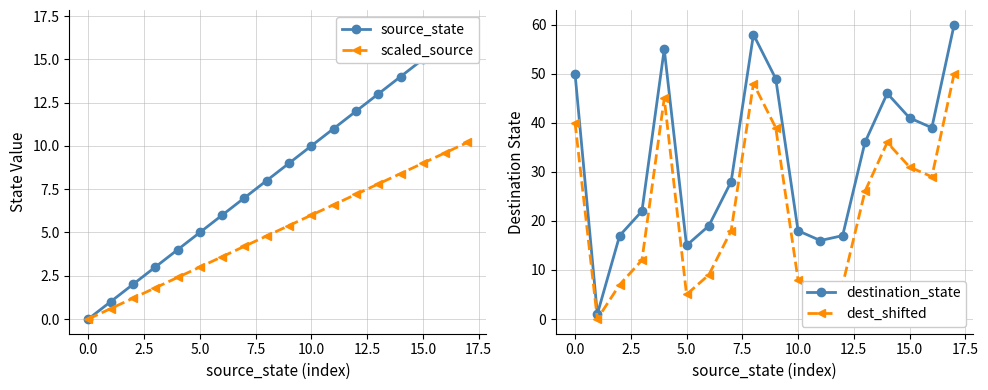

Which series has the widest spread of values?

destination_state